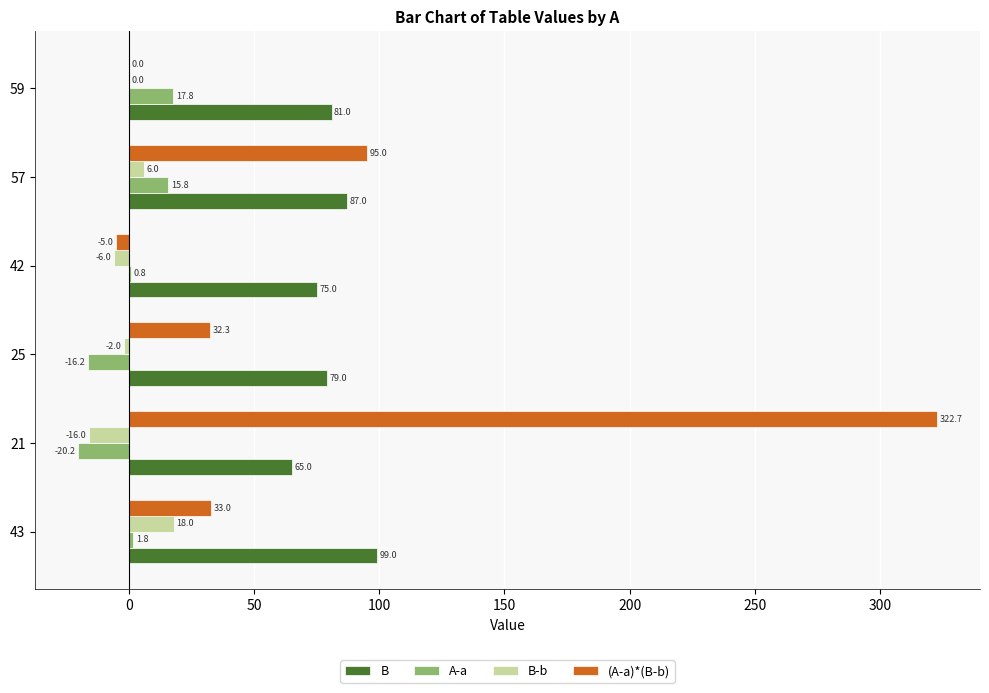

The value of A-a at 21 is -20.2. True or false?

True